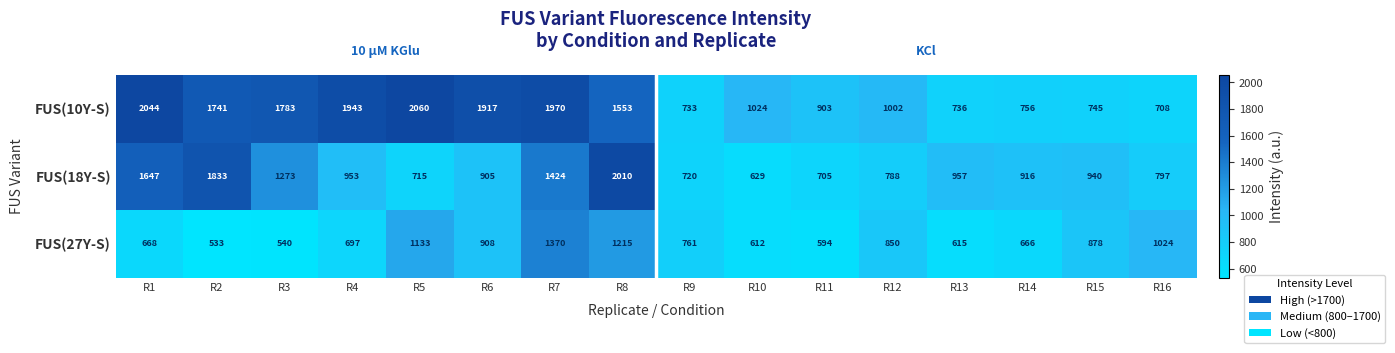

What is the difference between the maximum and second lowest values in the FUS(18Y-S) series?

1305